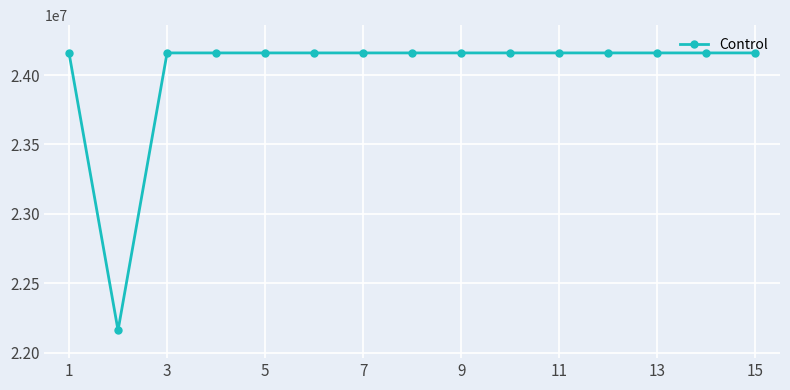

What is the smallest value displayed?

22160001